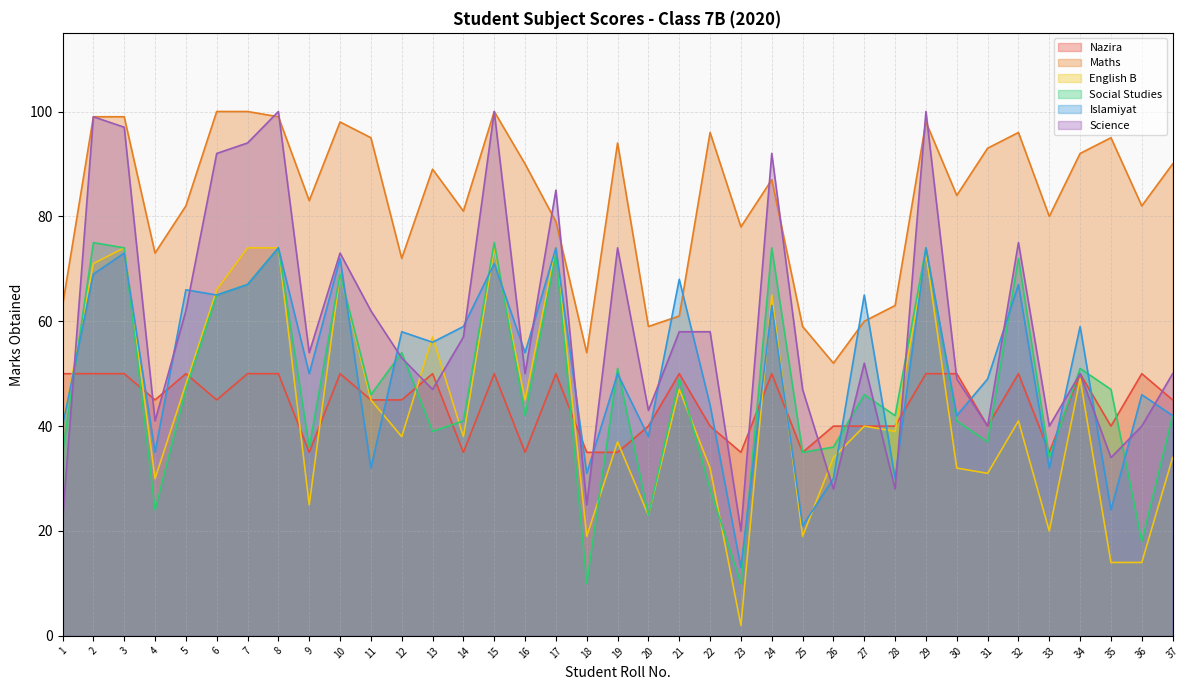

How many interior local peaks does the Science series have?

11